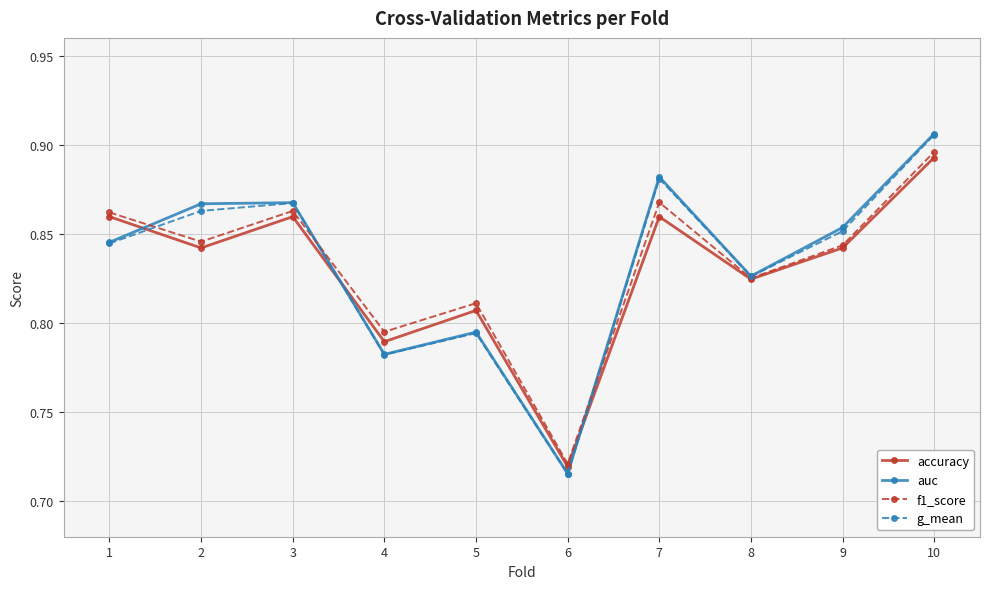

Which series has the widest spread of values?

auc